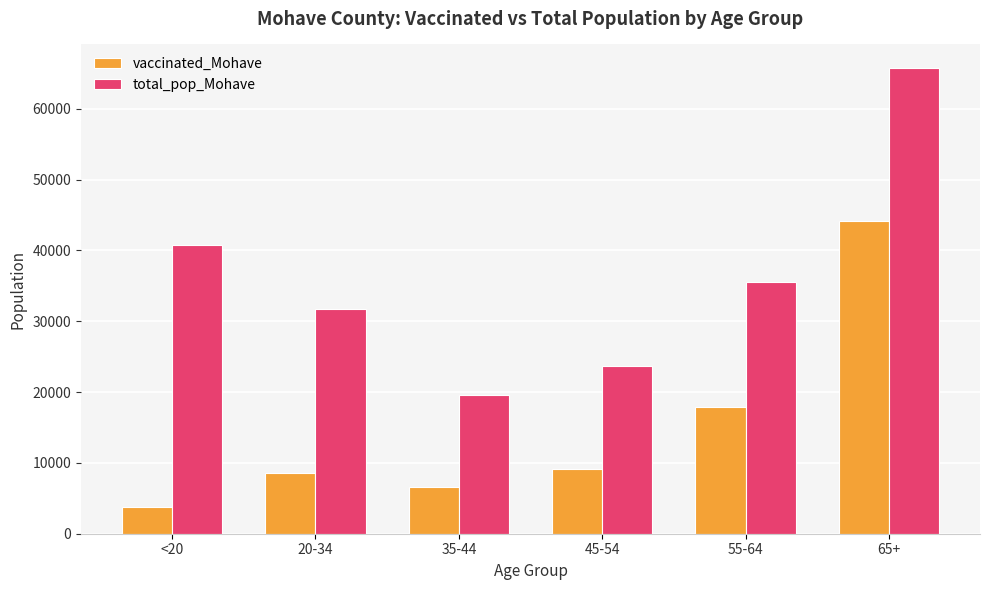

What is the lowest value of the vaccinated_Mohave series?

3827